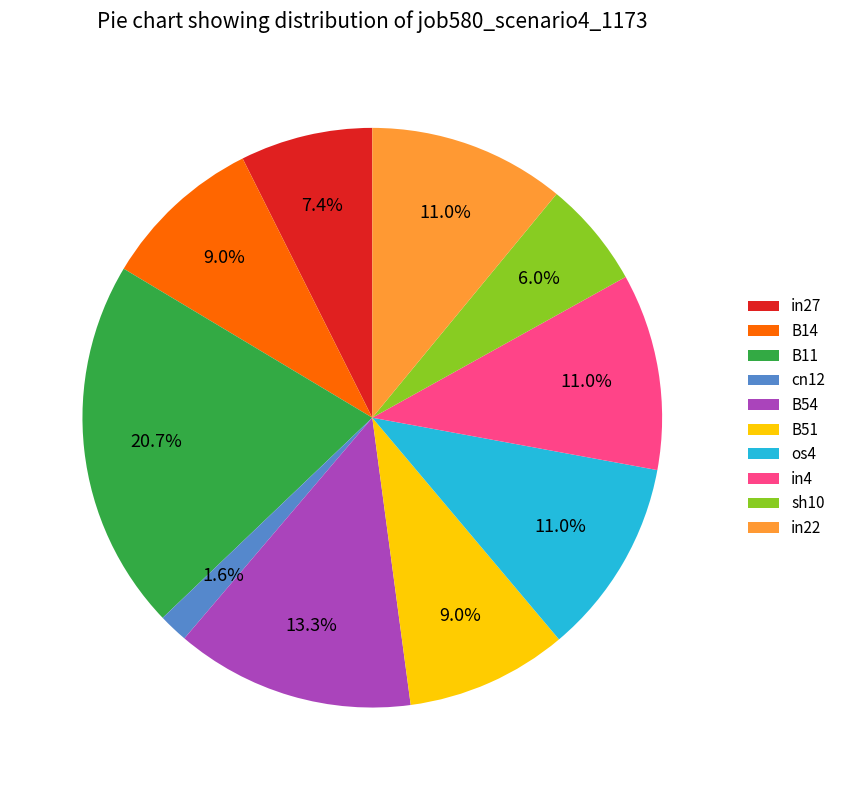

Between B11 and cn12, which is larger?

B11